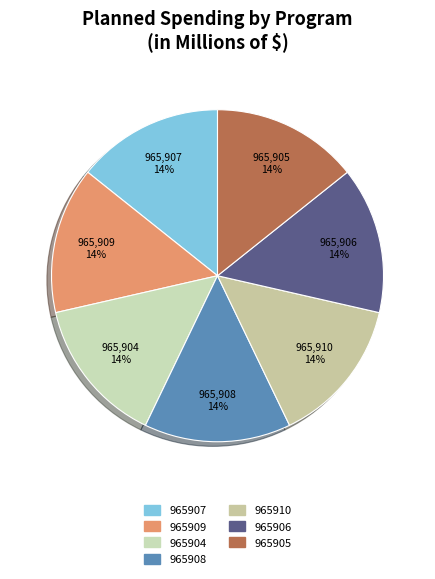

Approximately how many times larger is the value at 965907 compared to 965906?

1.0